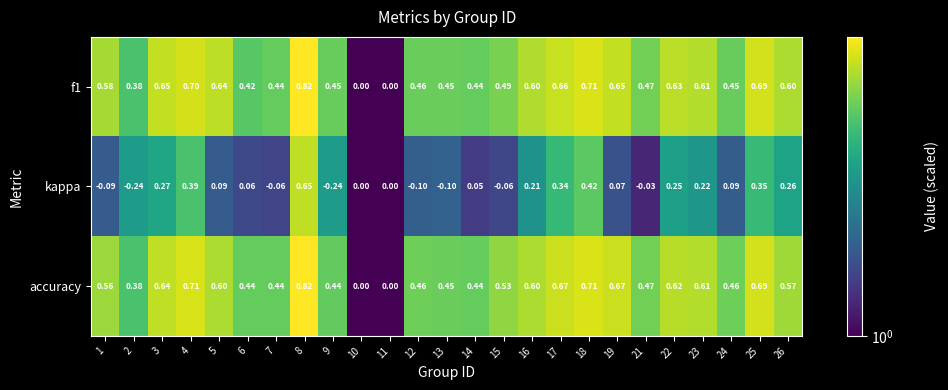

Which series has the largest range (max minus min)?

kappa